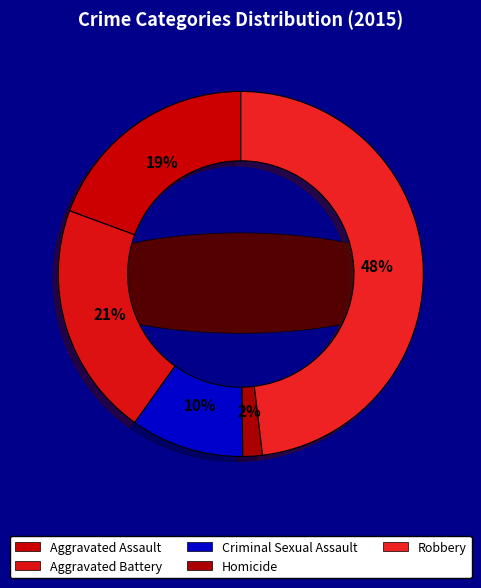

What is the ratio of the value at Robbery to the value at Homicide?

27.8